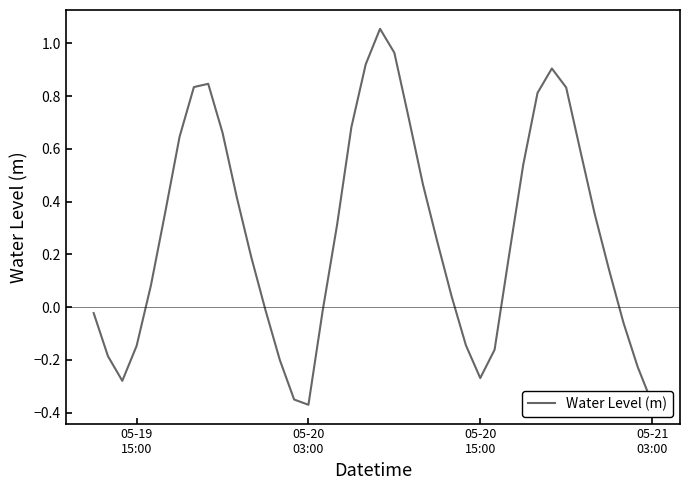

Reading left to right, transcribe all the data shown in this chart.

-0.0	-0.2	-0.3	-0.1	0.1	0.4	0.6	0.8	0.8	0.7	0.4	0.2	-0.0	-0.2	-0.4	-0.4	-0.0	0.3	0.7	0.9	1.1	1.0	0.7	0.5	0.2	0.0	-0.1	-0.3	-0.2	0.2	0.5	0.8	0.9	0.8	0.6	0.4	0.1	-0.1	-0.2	-0.4